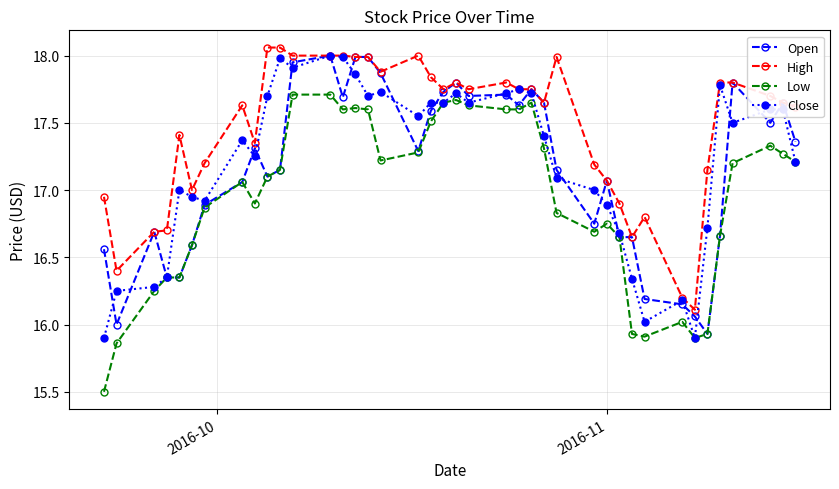

True or false: High and Low intersect in this chart.

False